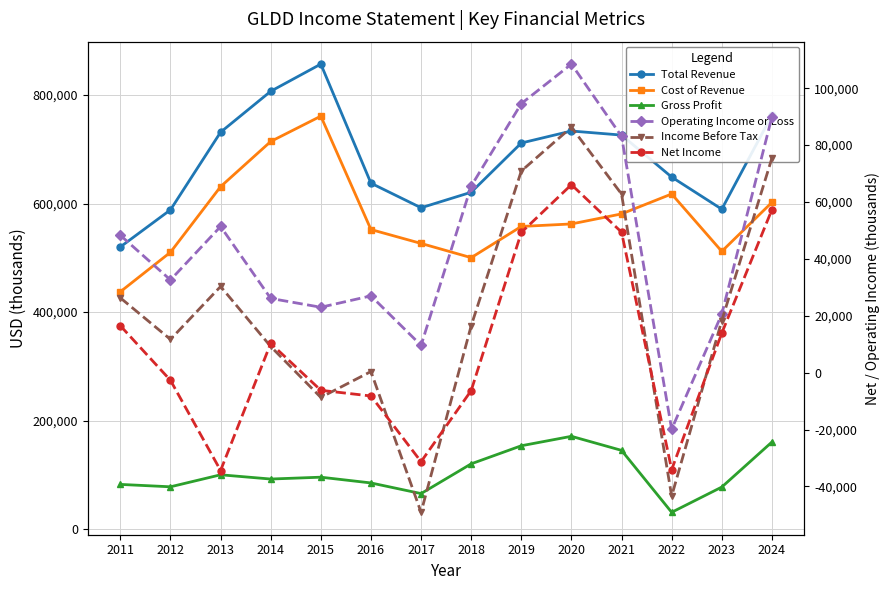

Which label corresponds to the smallest value in the chart?

2017